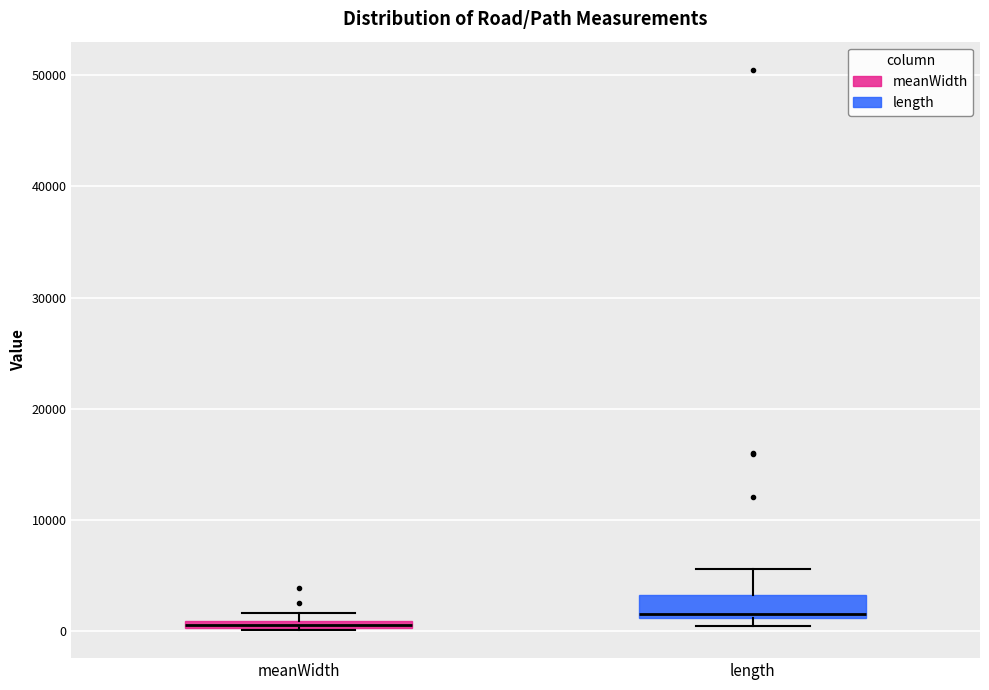

Which box is the tallest, from its lower edge to its upper edge?

length